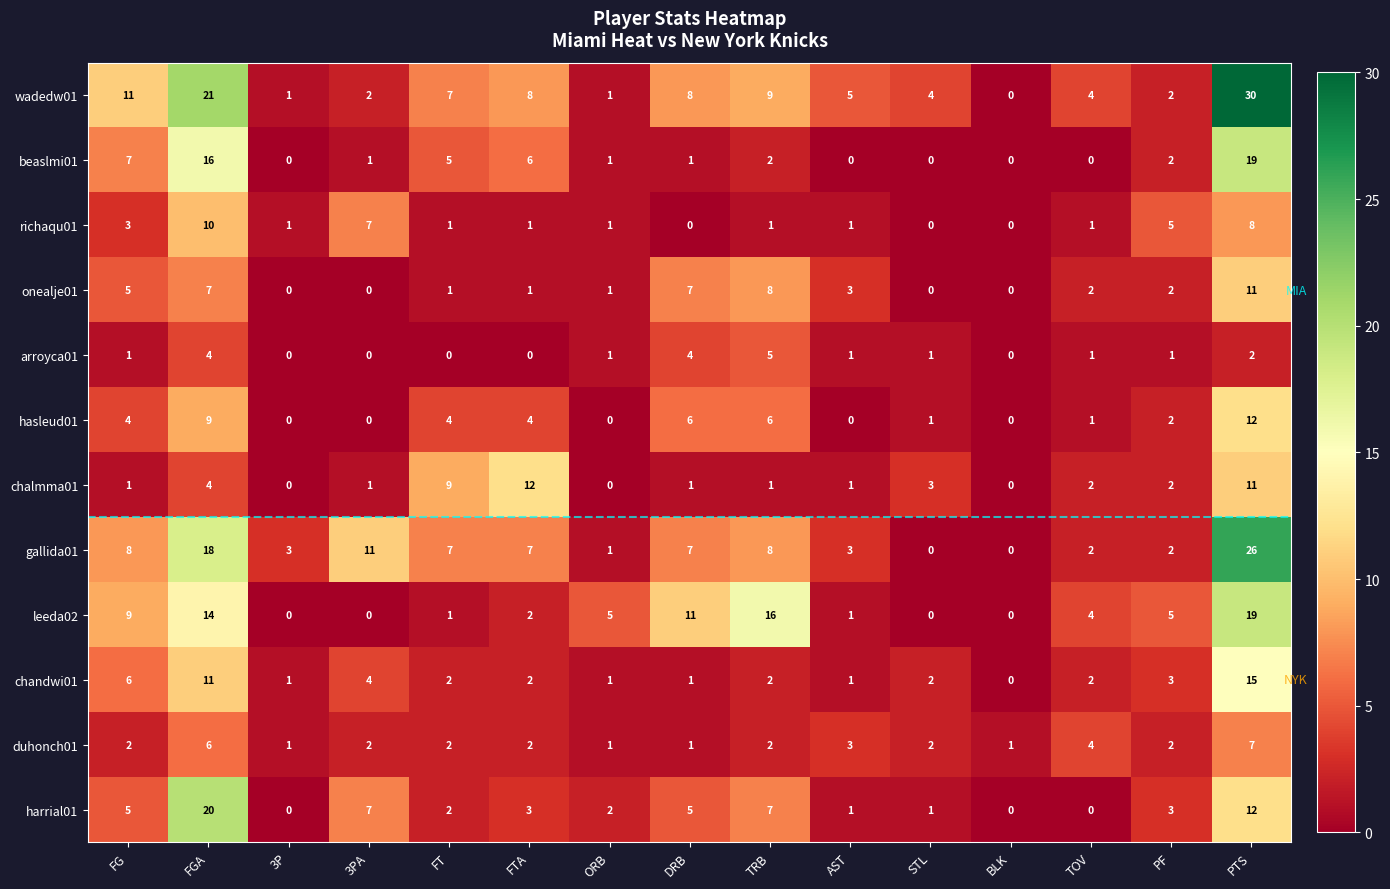

Which series changed the most between 3PA and FT?

chalmma01